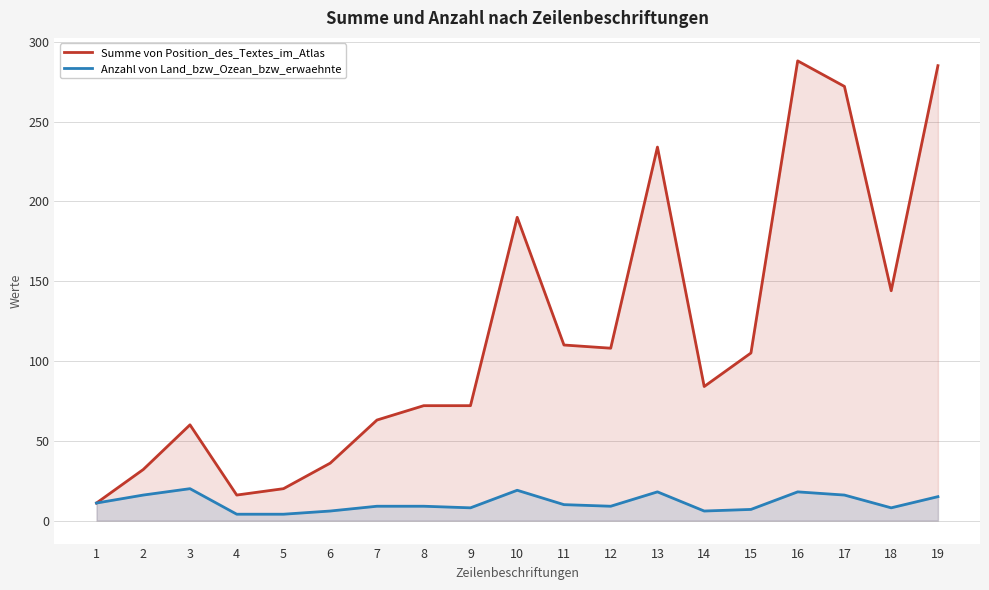

Is the value of Anzahl von Land_bzw_Ozean_bzw_erwaehnte at 11 greater than the value of Summe von Position_des_Textes_im_Atlas at 13?

No